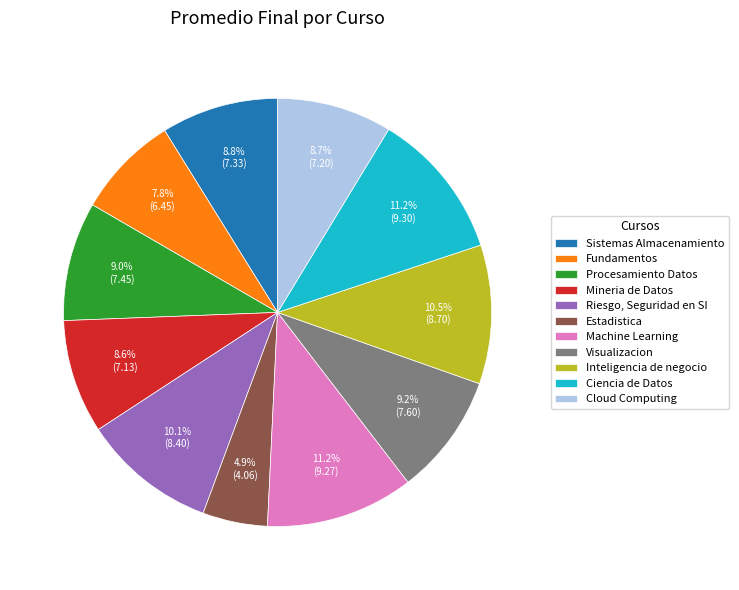

Which has a higher value, Riesgo, Seguridad en SI or Ciencia de Datos?

Ciencia de Datos